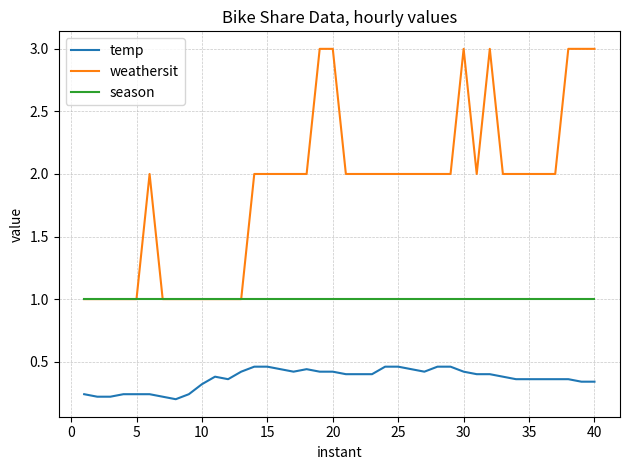

True or false: weathersit and temp intersect in this chart.

False